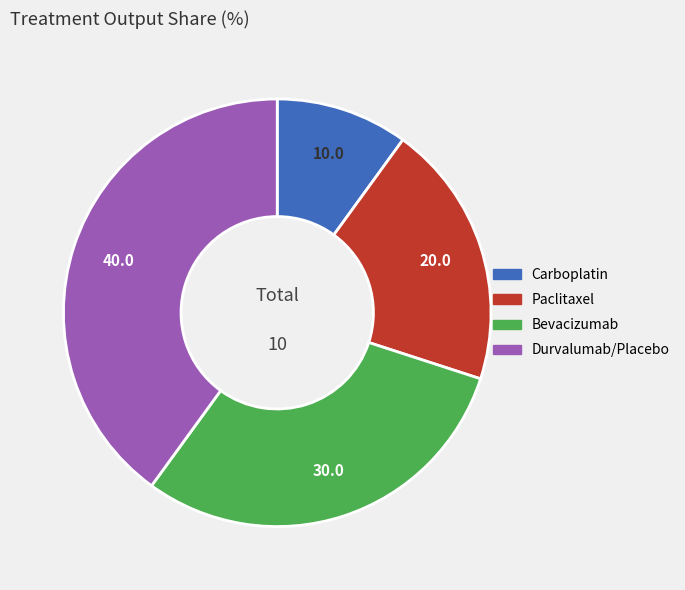

The Paclitaxel slice represents 25% of the pie. True or false?

False